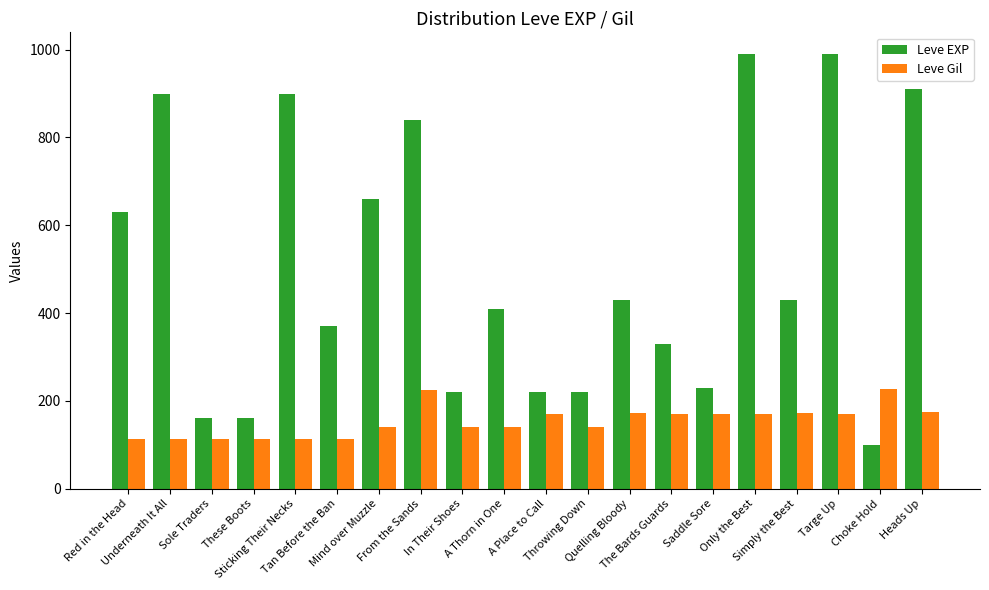

What is the sum of all Leve EXP values?

10100